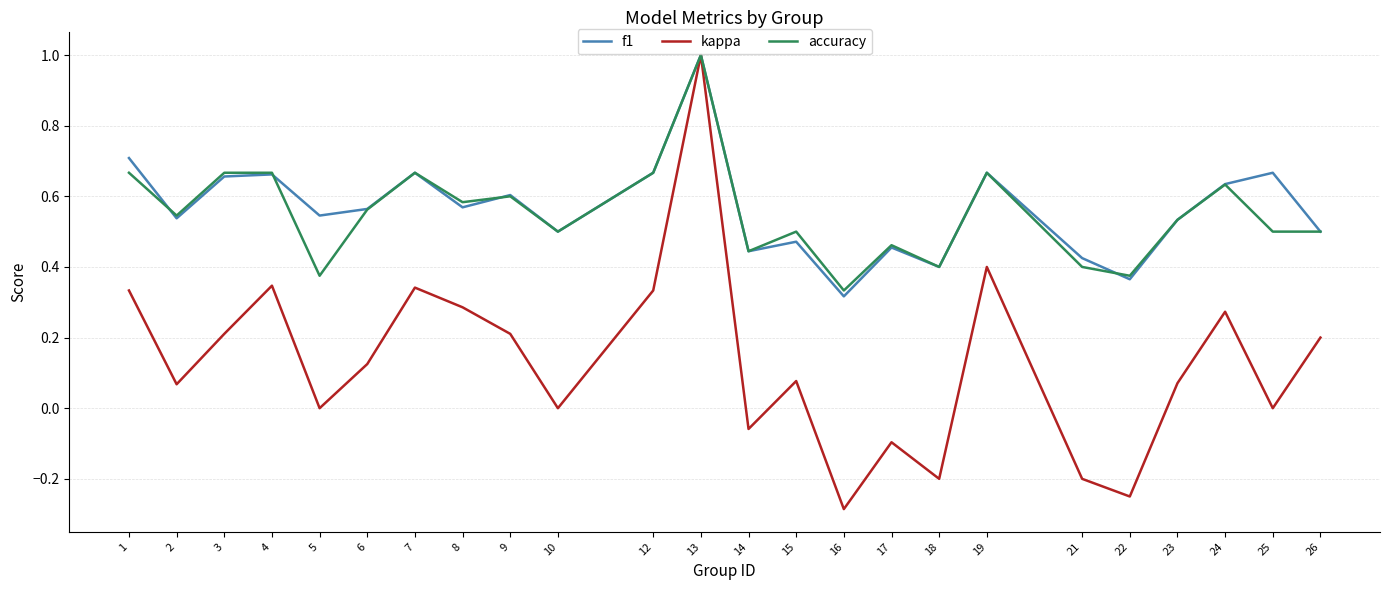

Is it true that kappa equals -0.0 at 21?

False